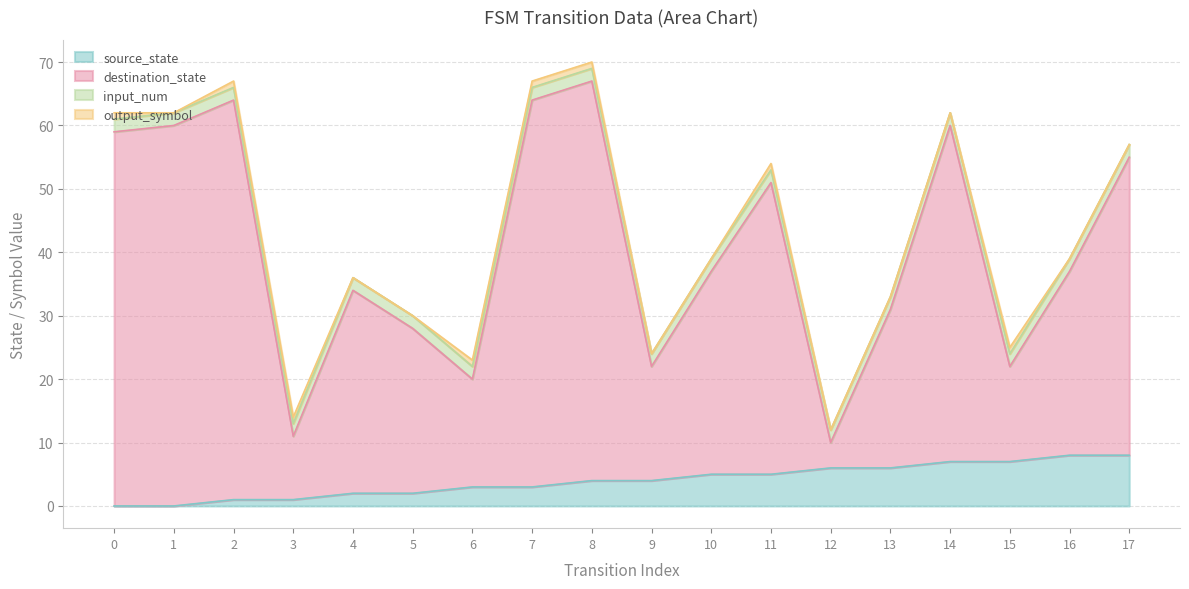

Which series has the largest range (max minus min)?

destination_state